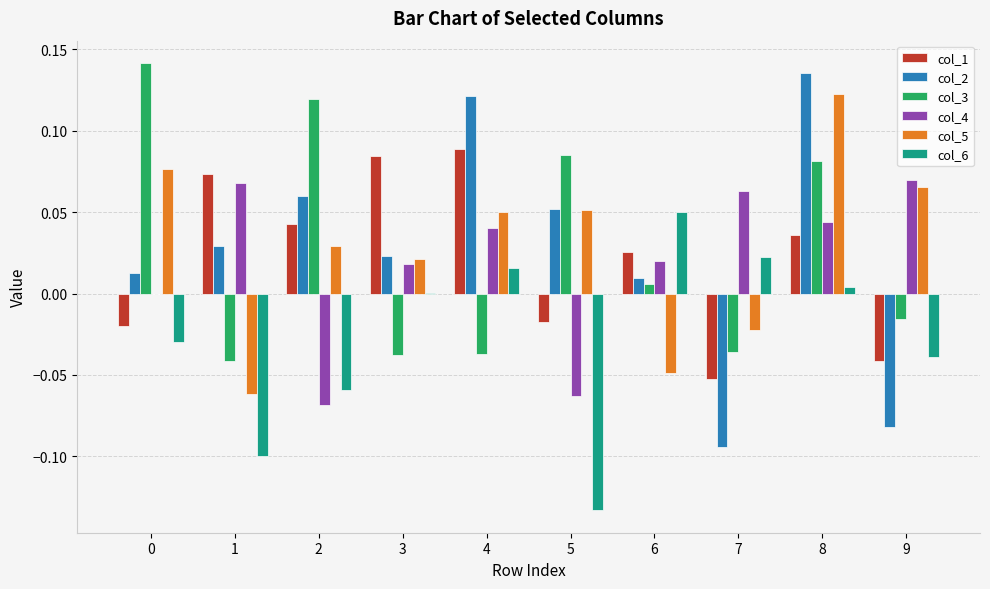

How many series are shown in this chart?

6